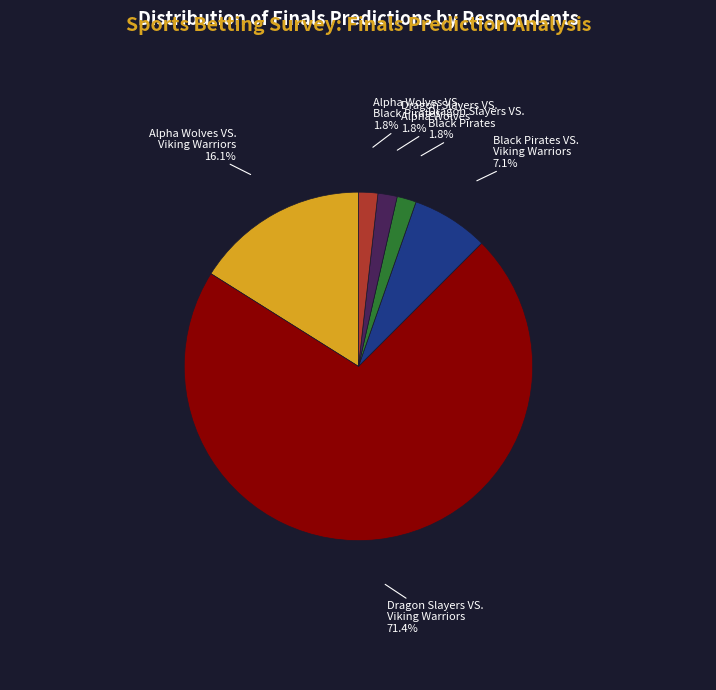

What is the ratio of the value at Dragon Slayers VS. Black Pirates to the value at Dragon Slayers VS. Alpha Wolves?

1.0